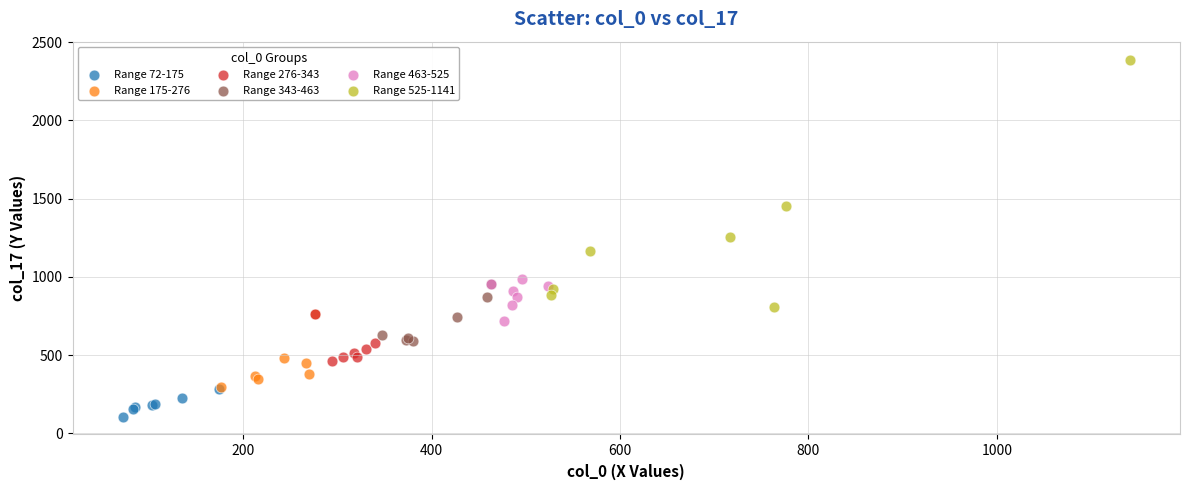

Which series contains the highest Y value?

Range 525-1141